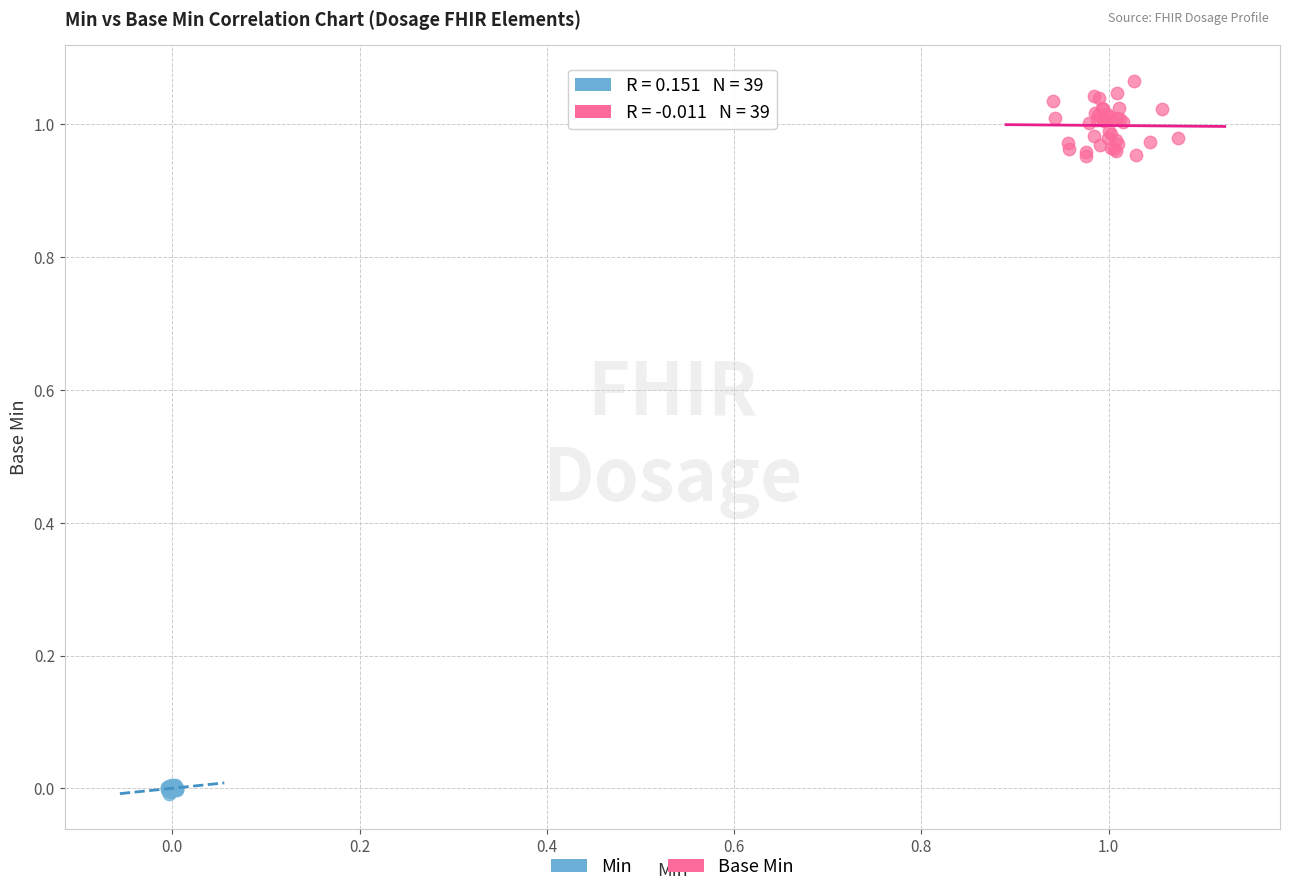

Which series reaches the minimum Y coordinate?

Min